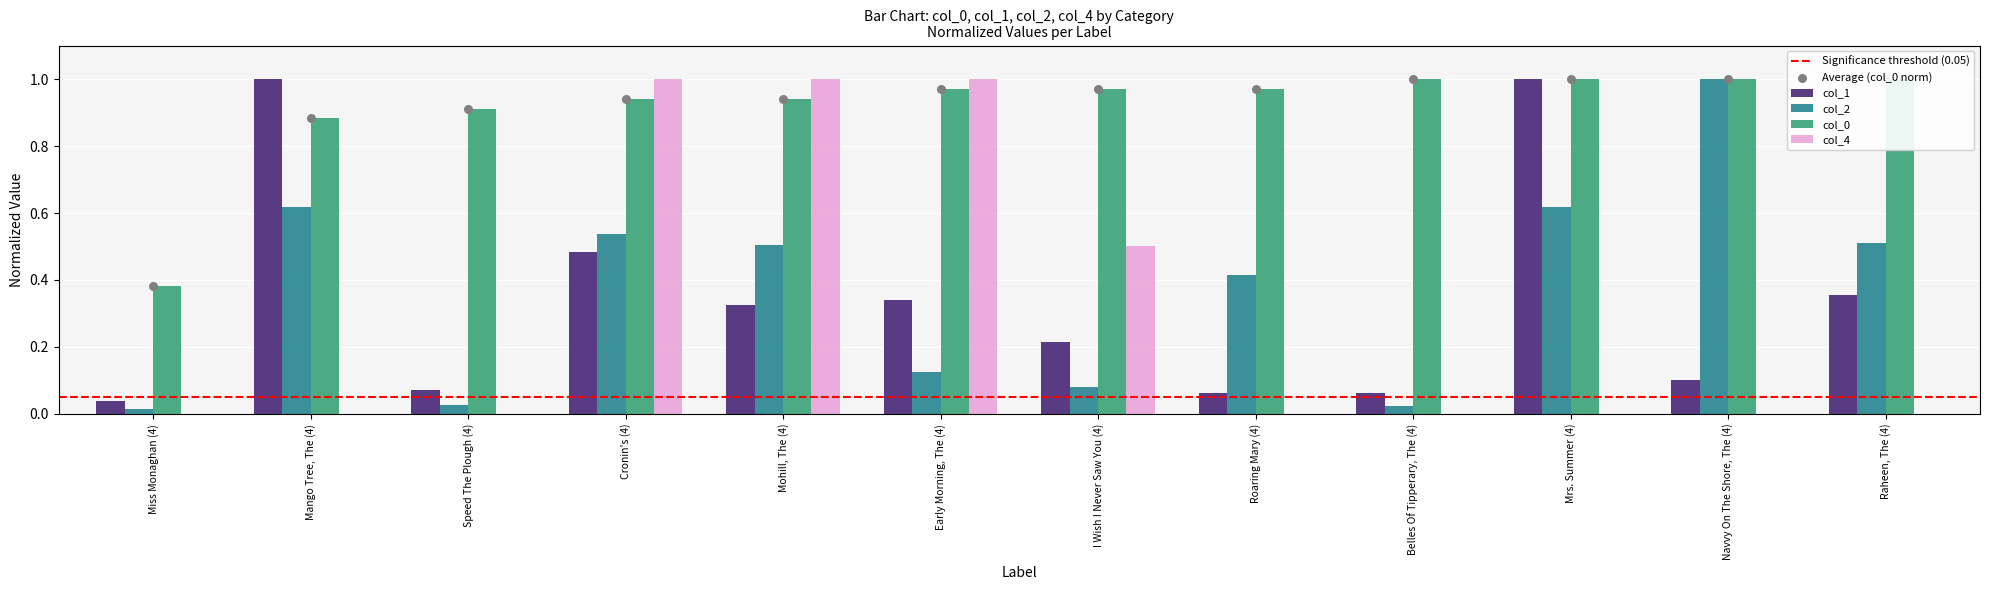

Which series has the widest spread of Y values?

col_4